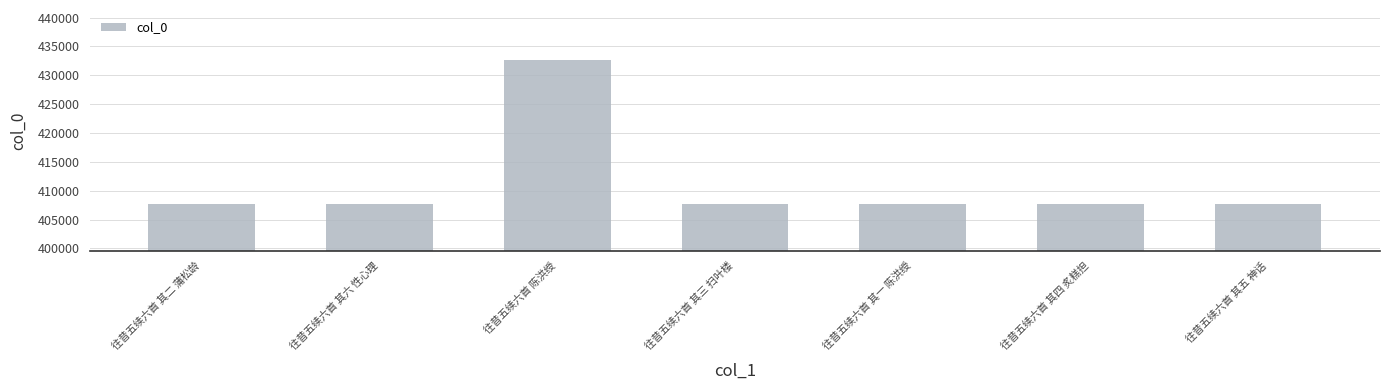

What is the label of the 4th bar from the right?

往昔五续六首 其三 扫叶楼